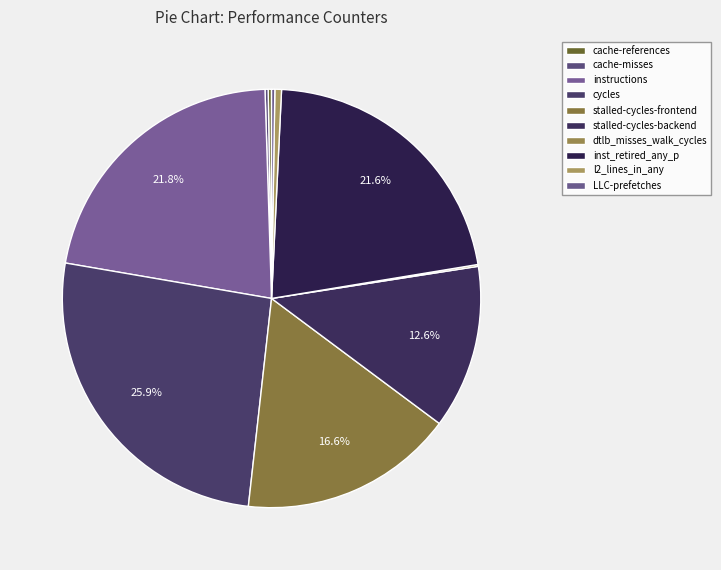

Is there a majority slice in this chart?

No